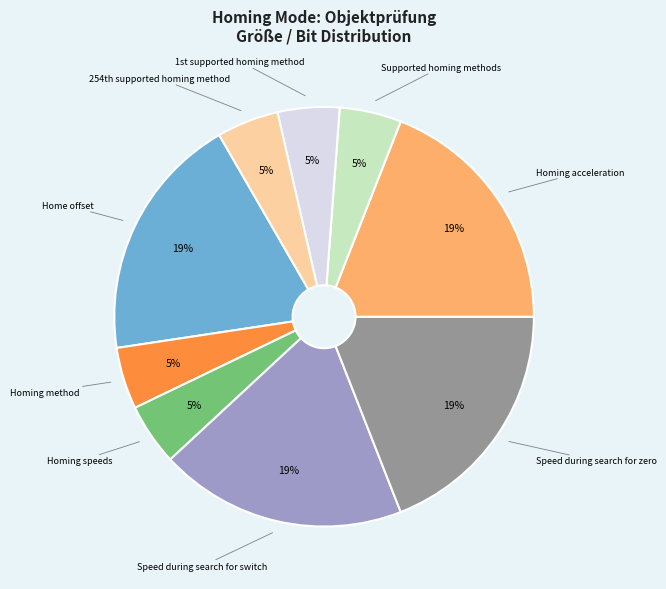

How many segments does this pie chart have?

9